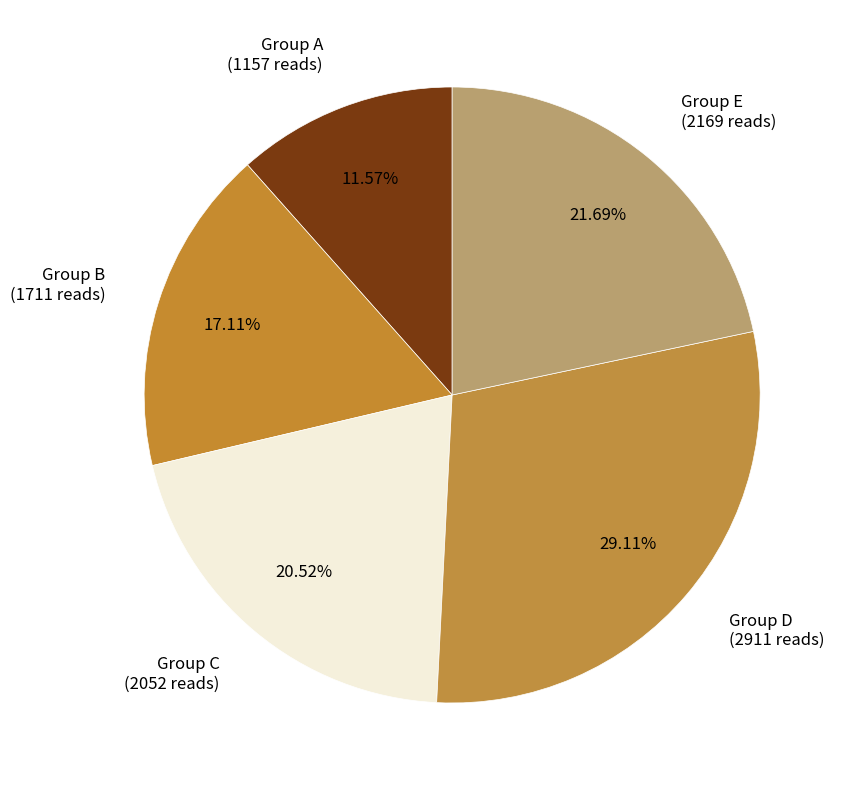

Do Group B (1711 reads) and Group C (2052 reads) together represent more than half of the pie?

No